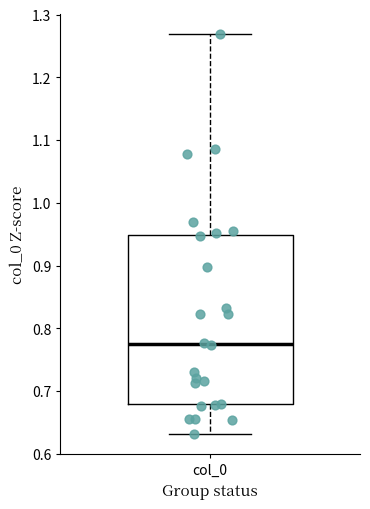

Read this box plot against the y-axis: the position of the median line, the range covered by the box, and the ends of both whiskers. The values are not printed on the chart, so give them approximately, as read against the axis.

median 0.77, box 0.68 to 0.95, whiskers 0.63 to 1.27